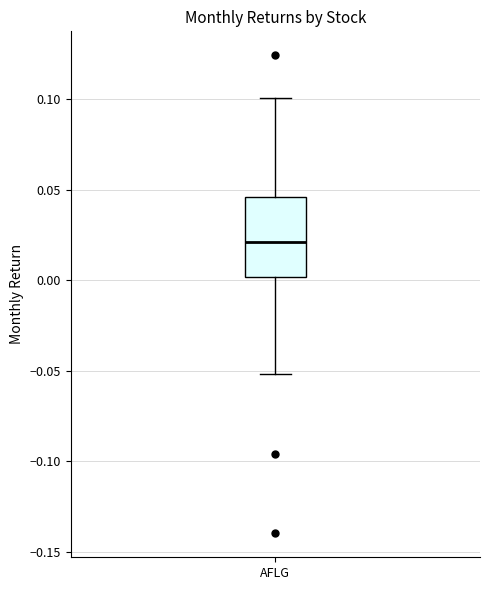

Transcribe this box plot: give where the median line is, the range the box spans, and where the two whiskers end, as read against the y-axis. The values are not printed on the chart, so give them approximately, as read against the axis.

median 0.020, box 0.000 to 0.045, whiskers -0.050 to 0.100